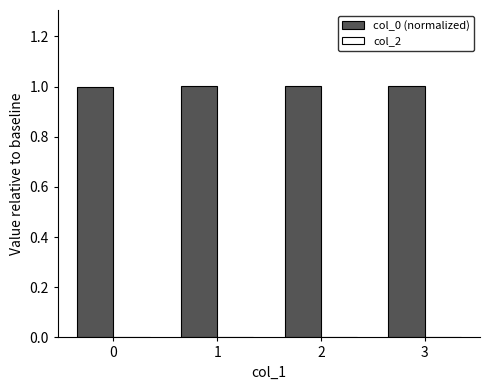

Approximately how many times larger is the value at 2 compared to 1?

1.0